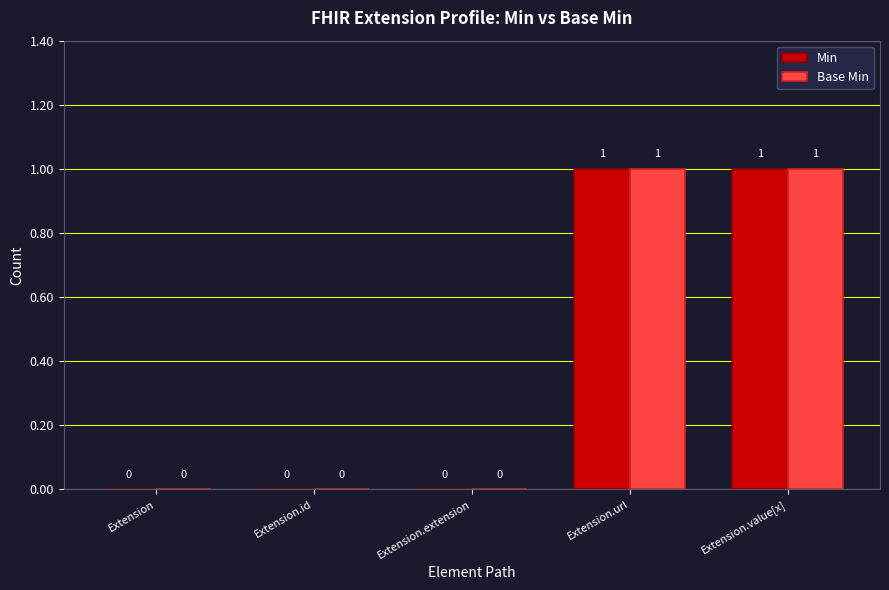

What are all the series names shown in the legend?

Min, Base Min